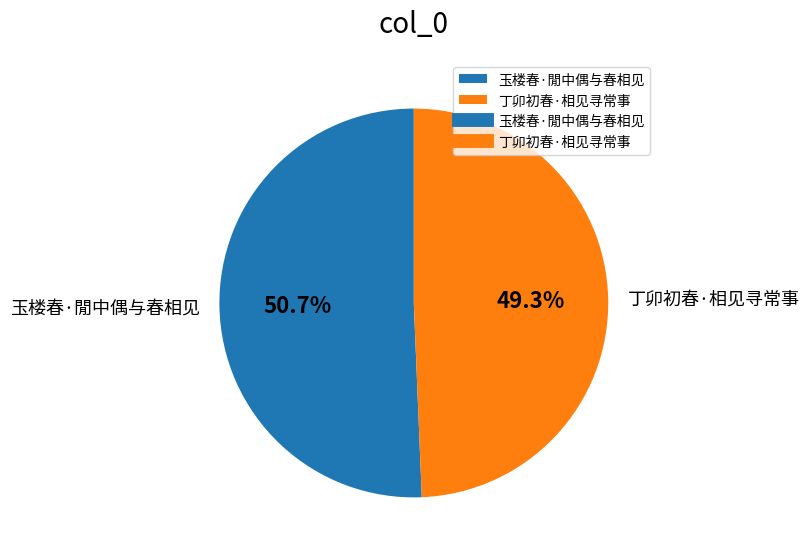

To the nearest percent, what is the combined percentage of 丁卯初春·相见寻常事 and 玉楼春·閒中偶与春相见?

100%